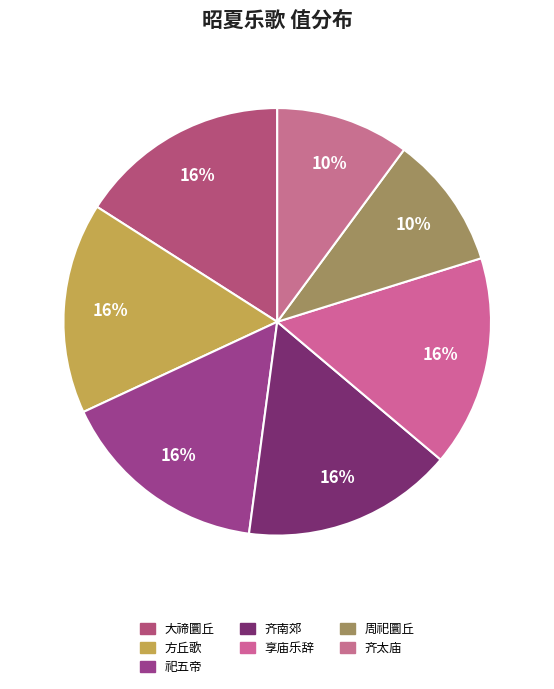

How many slices are in this pie chart?

7